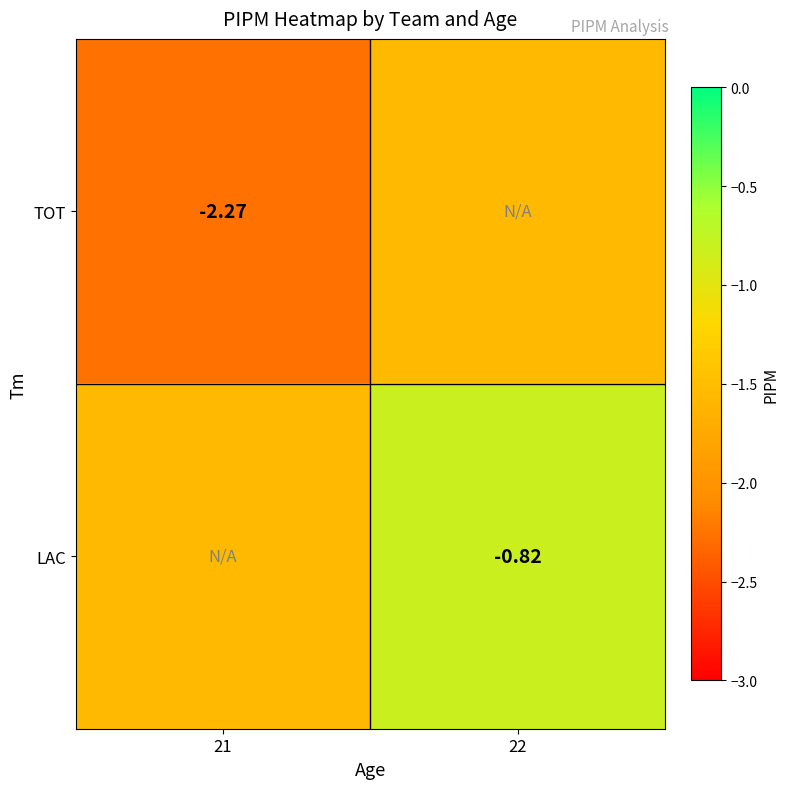

At how many categories does at least one series exceed -2?

2